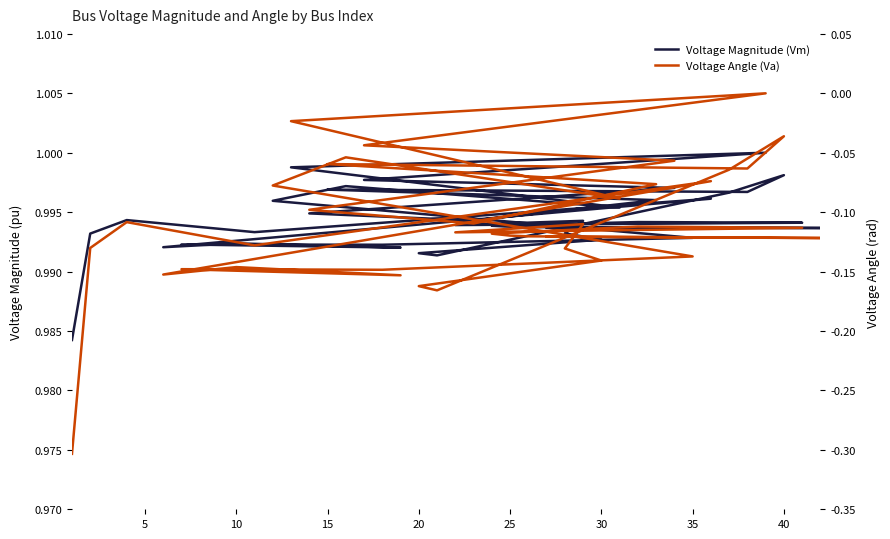

Does the chart display data point markers on the line(s)?

No